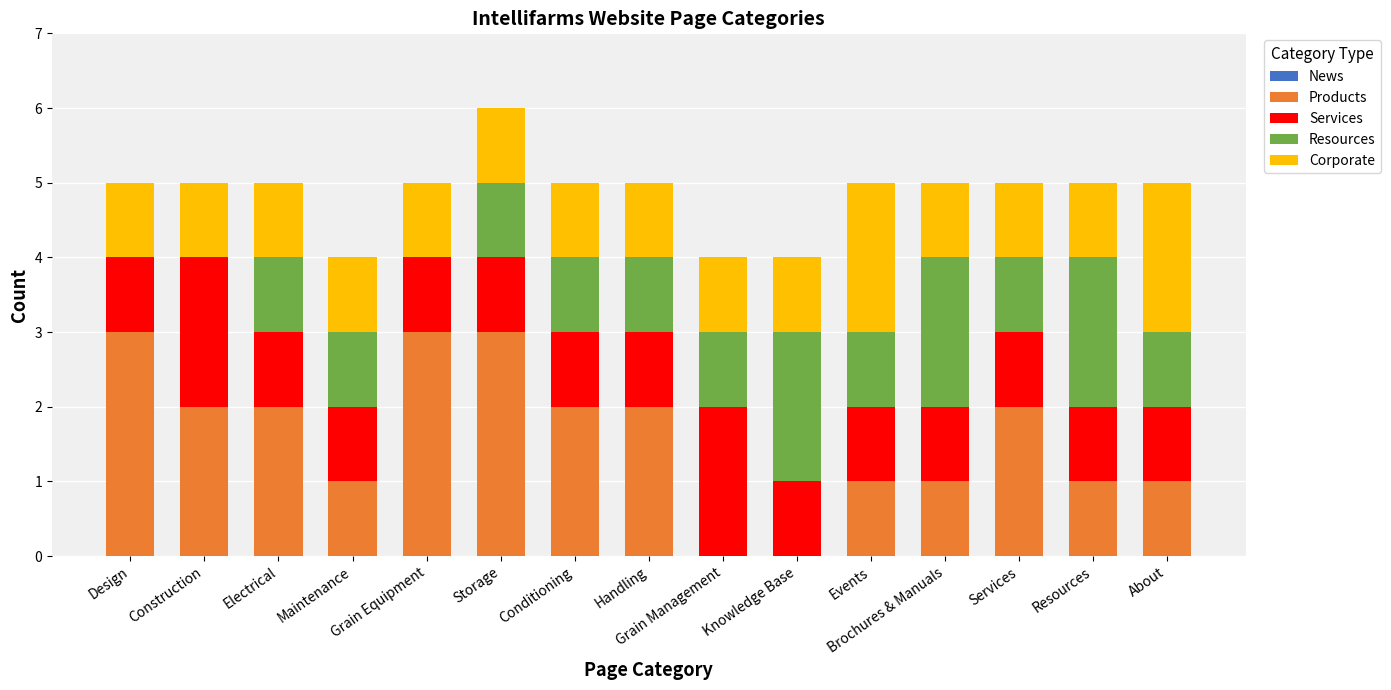

Are the bars horizontal?

No